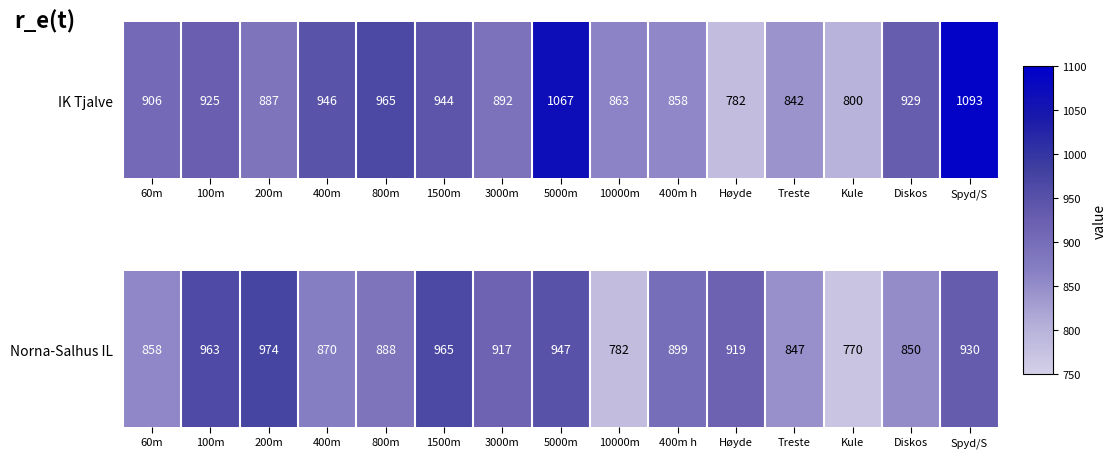

How many categories are shown in the chart?

15